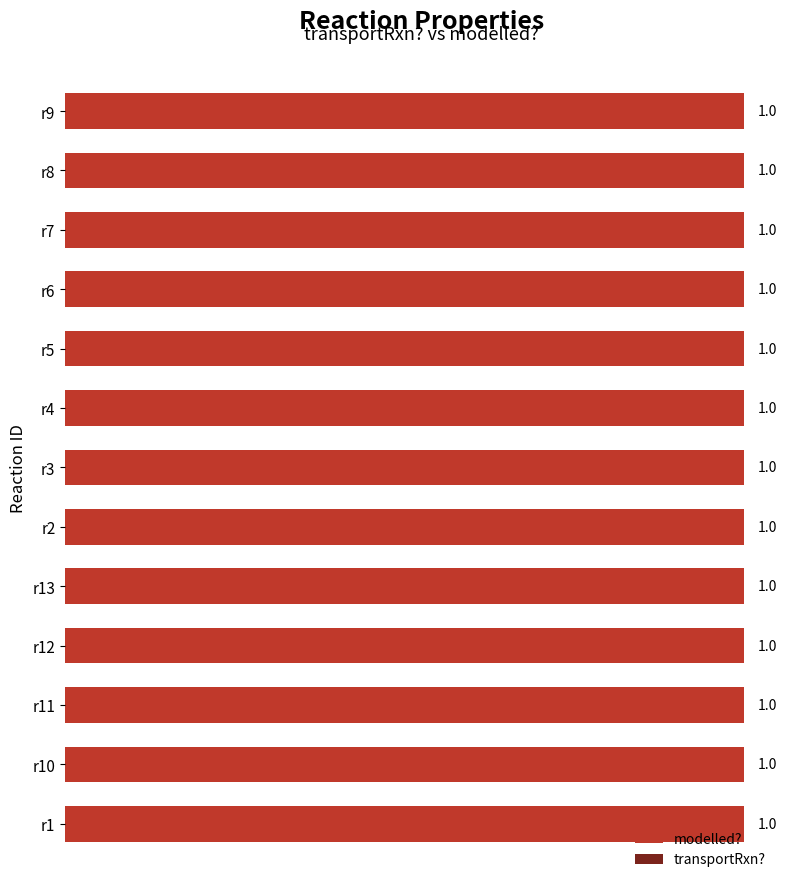

What is the maximum value for modelled??

1